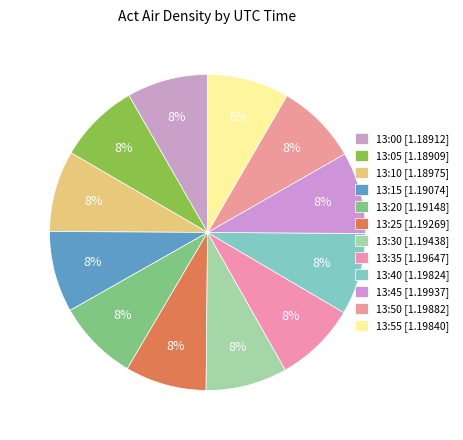

How much of the chart is everything except 13:50?

91.6%